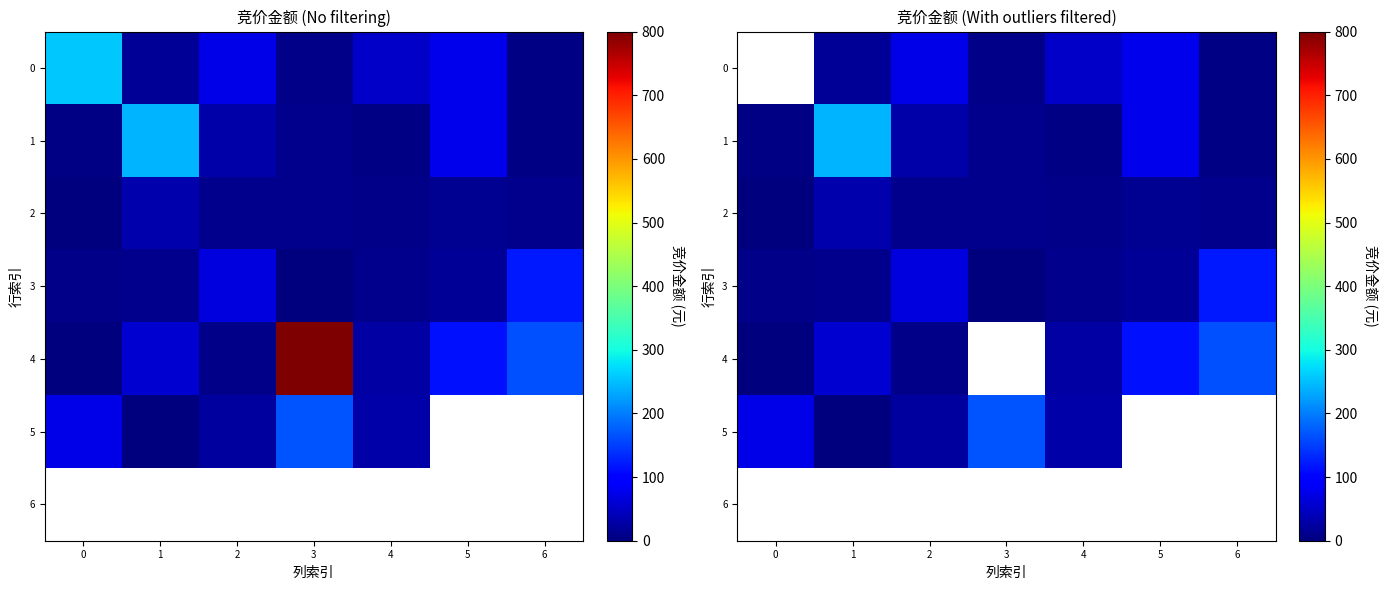

What is the spread (max minus min) of values at 4?

46.0